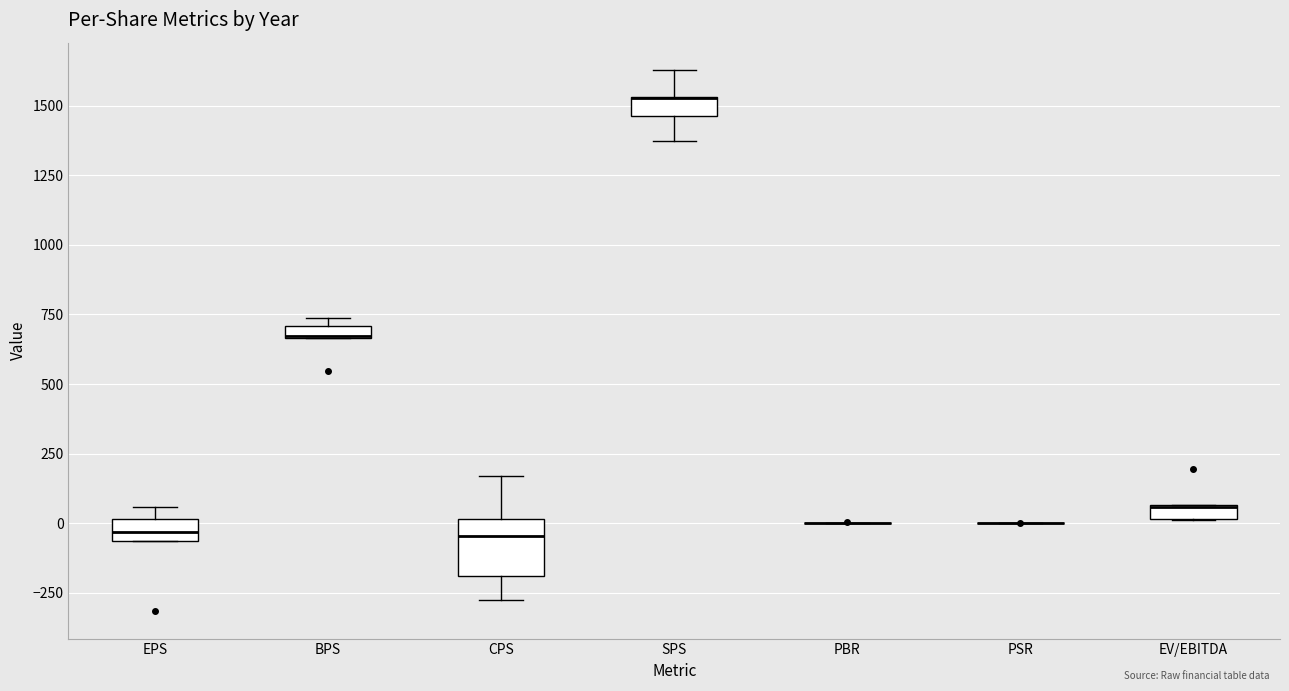

Where is the upper edge of the box for EV/EBITDA on the y-axis? The values are not printed on the chart, so give them approximately, as read against the axis.

50